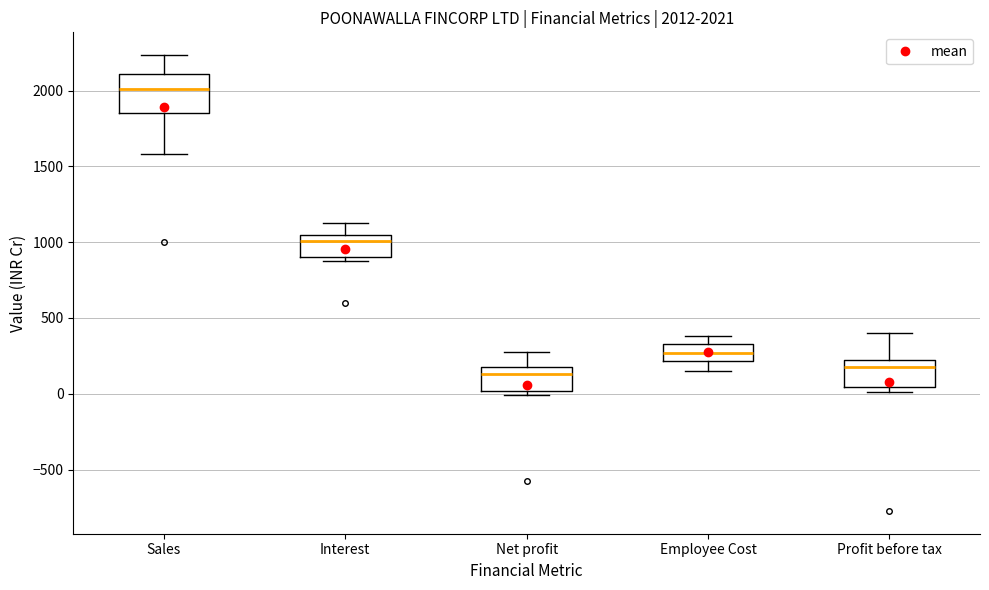

Which box is the tallest, from its lower edge to its upper edge?

Sales